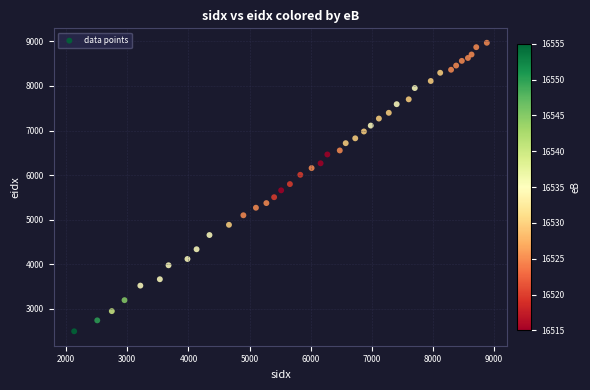

What is the range of X values (max minus min)?

6752